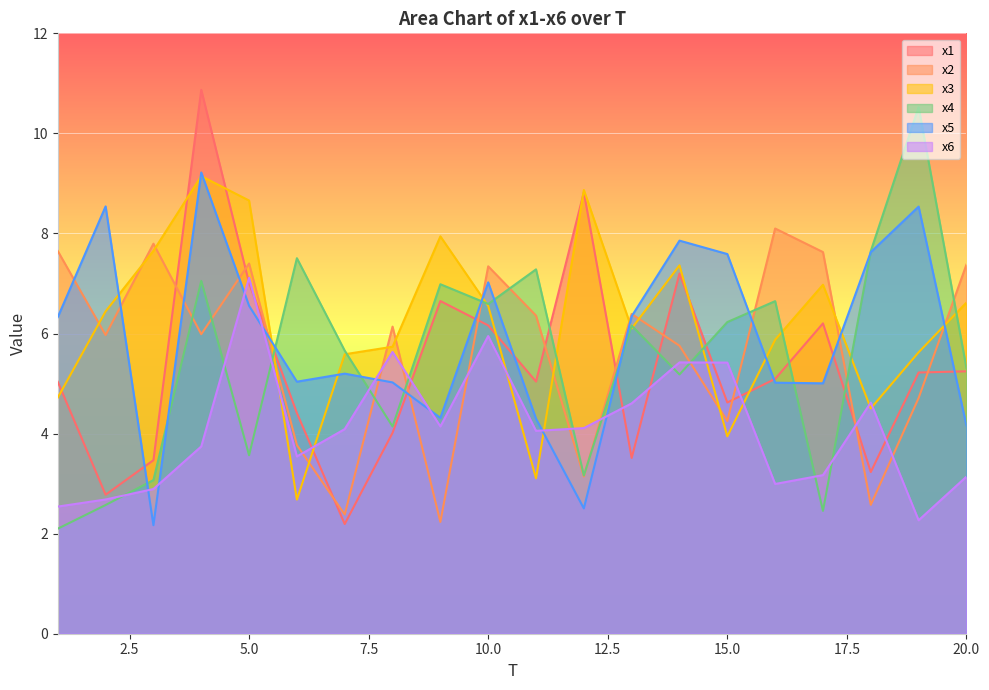

The x1 series shows 1.8 at 14. True or false?

False